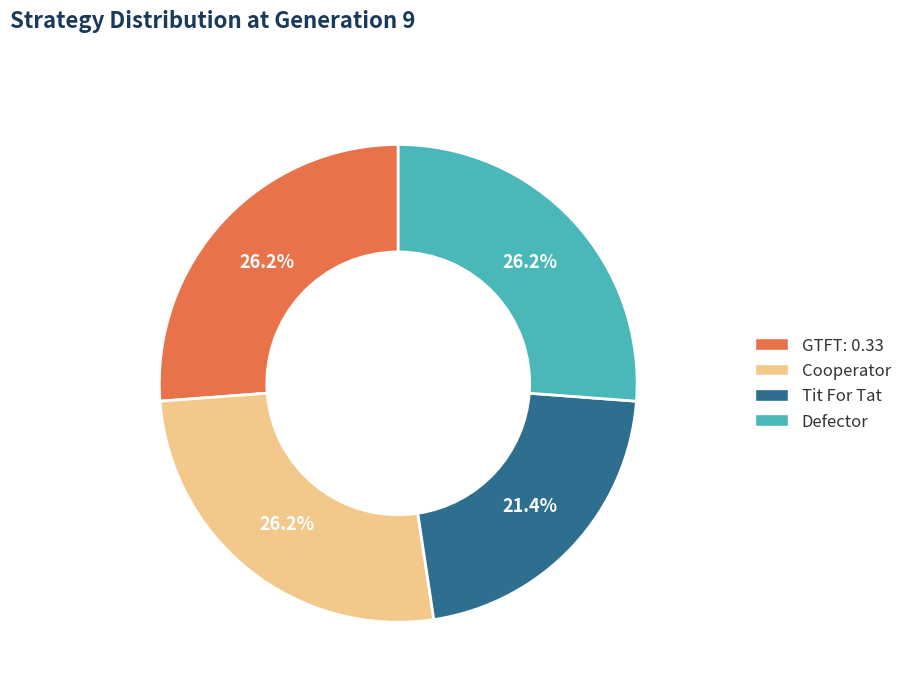

Count the number of slices in the pie.

4